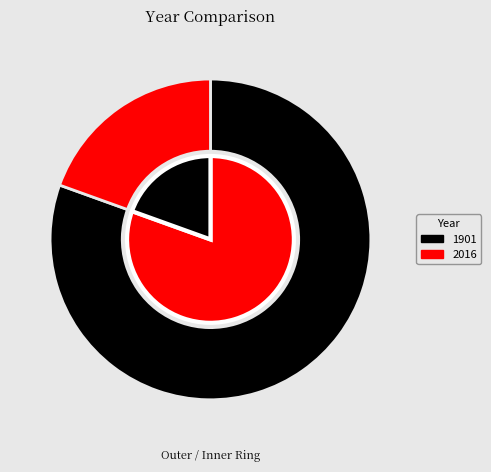

What is the change in value from 1901 to 2016?

-58.5